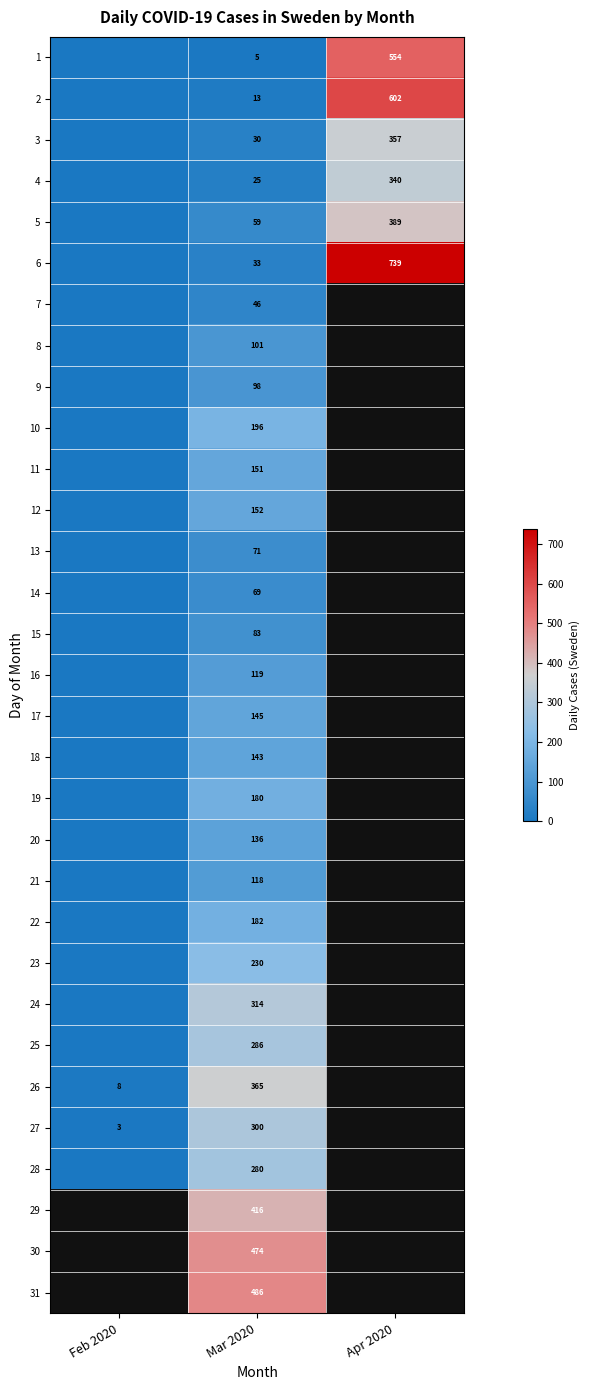

What is the total value across all series at Mar 2020?

5306